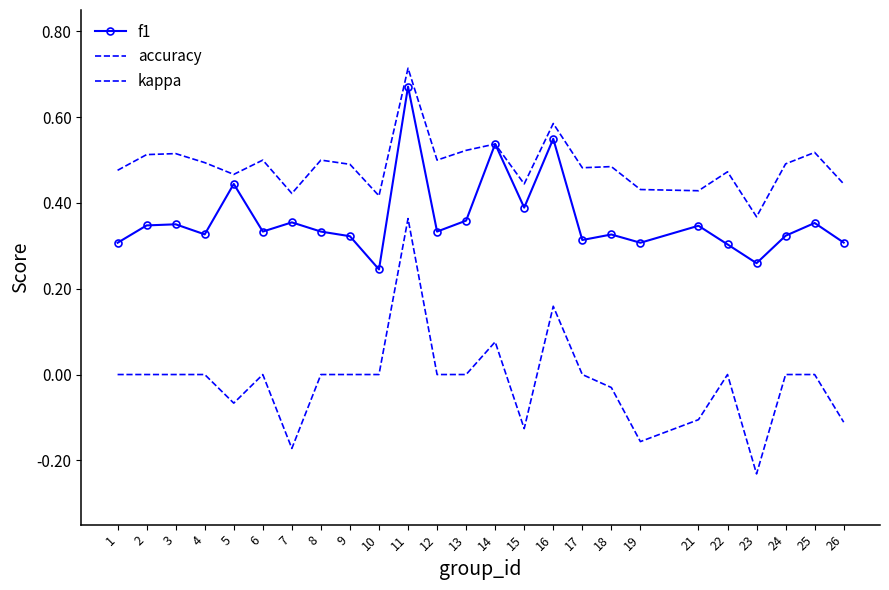

What is the difference between the maximum and minimum values in the f1 series?

0.4